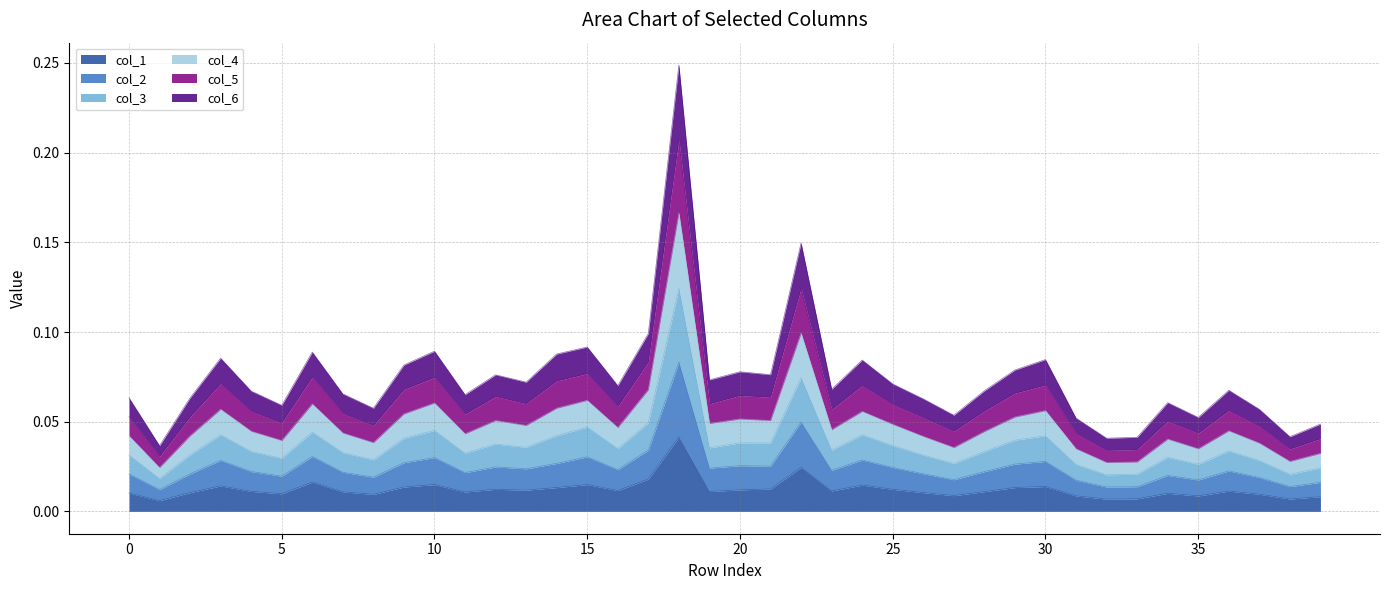

Is it true that col_6 equals 0.0 at 34?

True